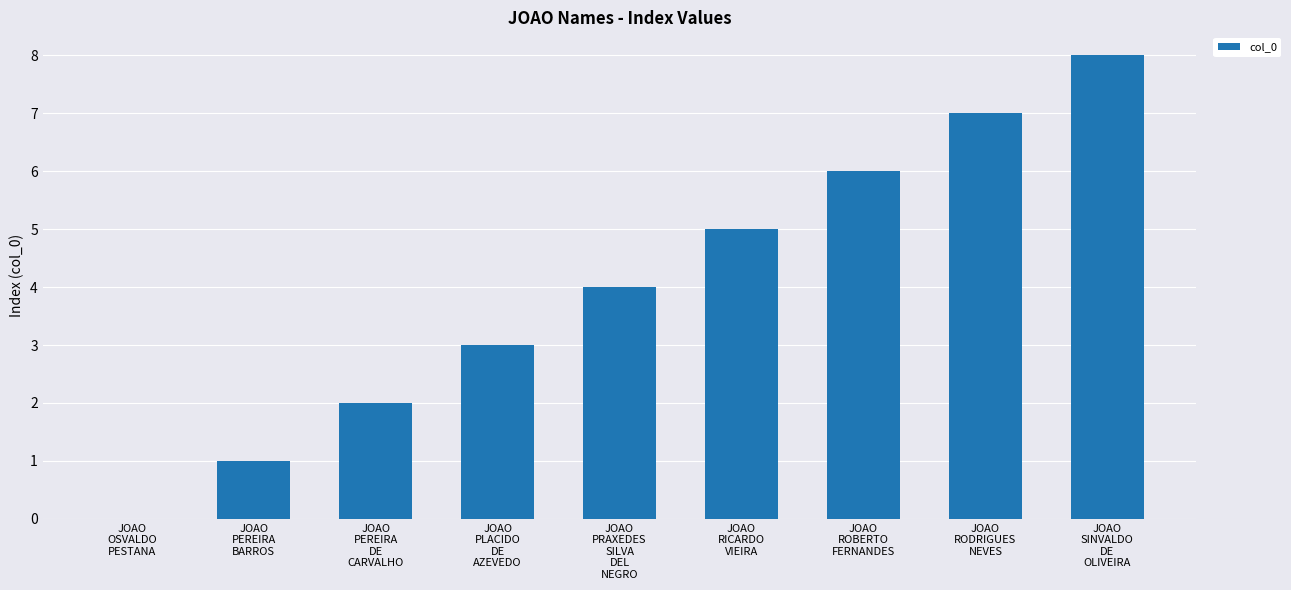

How many values are above zero?

8